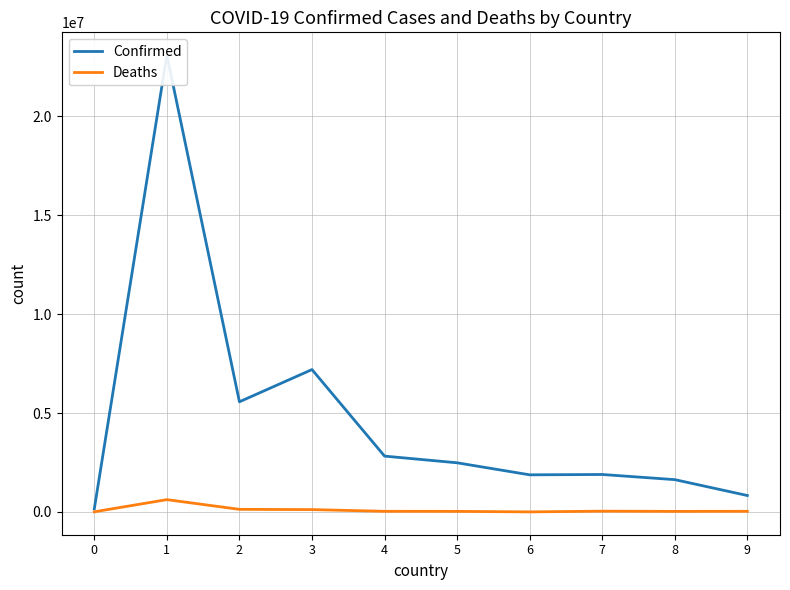

How many interior local peaks does the Deaths series have?

2